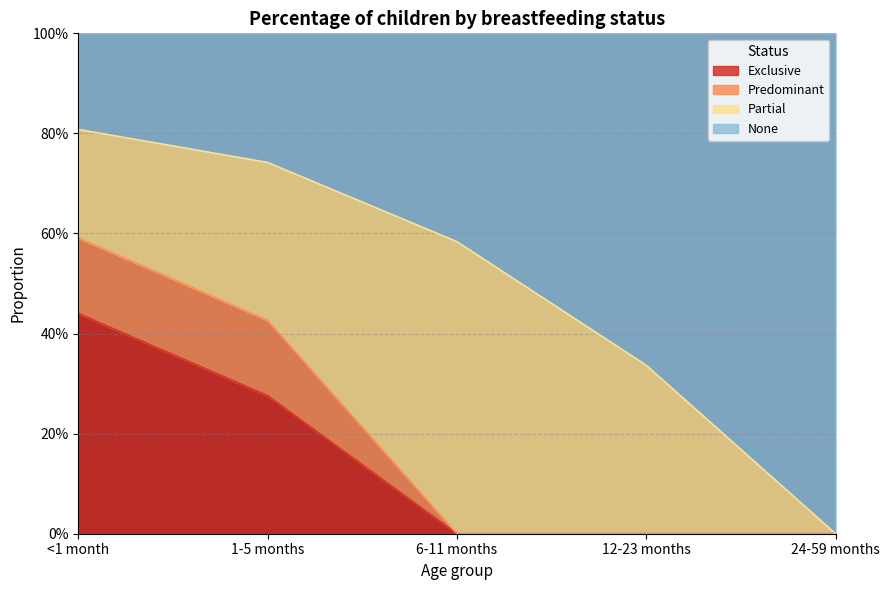

Is it true that Exclusive equals 0.0 at 6-11 months?

True